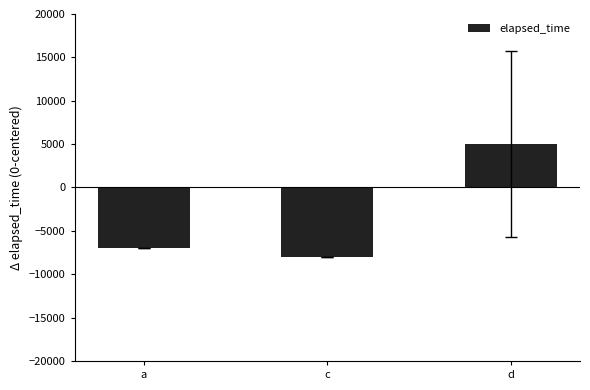

What is the label of the 2nd bar from the left?

c